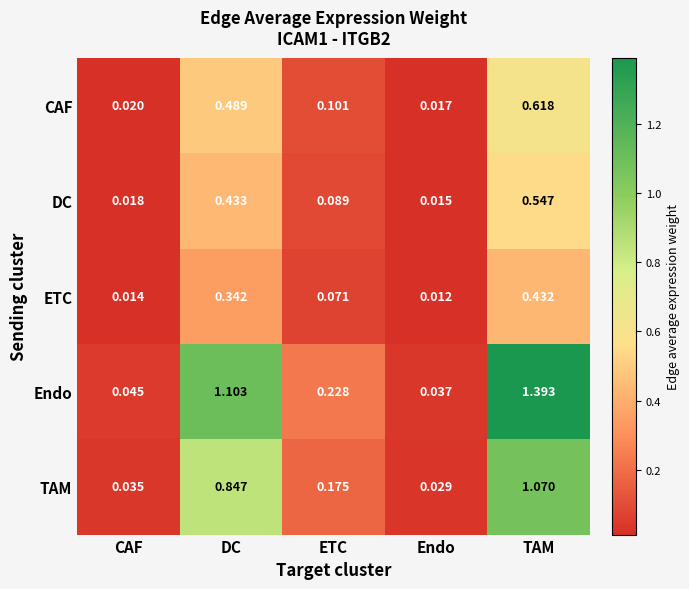

At which label is DC closest to 0?

Endo